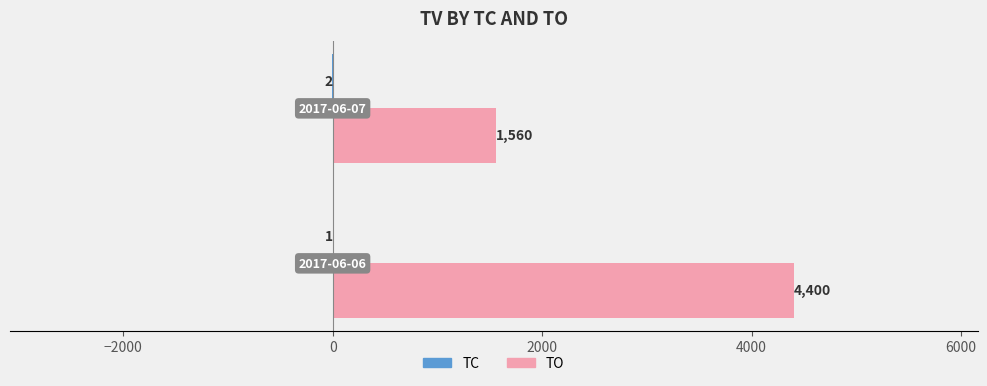

Which series has the largest total across all categories?

TO